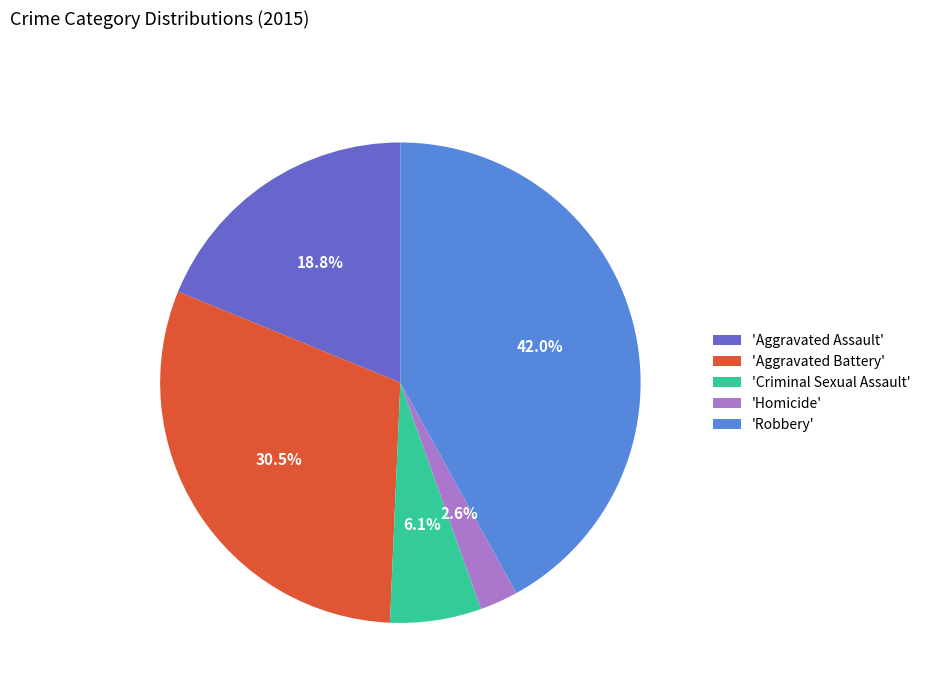

Rank the categories by value from highest to lowest.

'Robbery', 'Aggravated Battery', 'Aggravated Assault', 'Criminal Sexual Assault', 'Homicide'